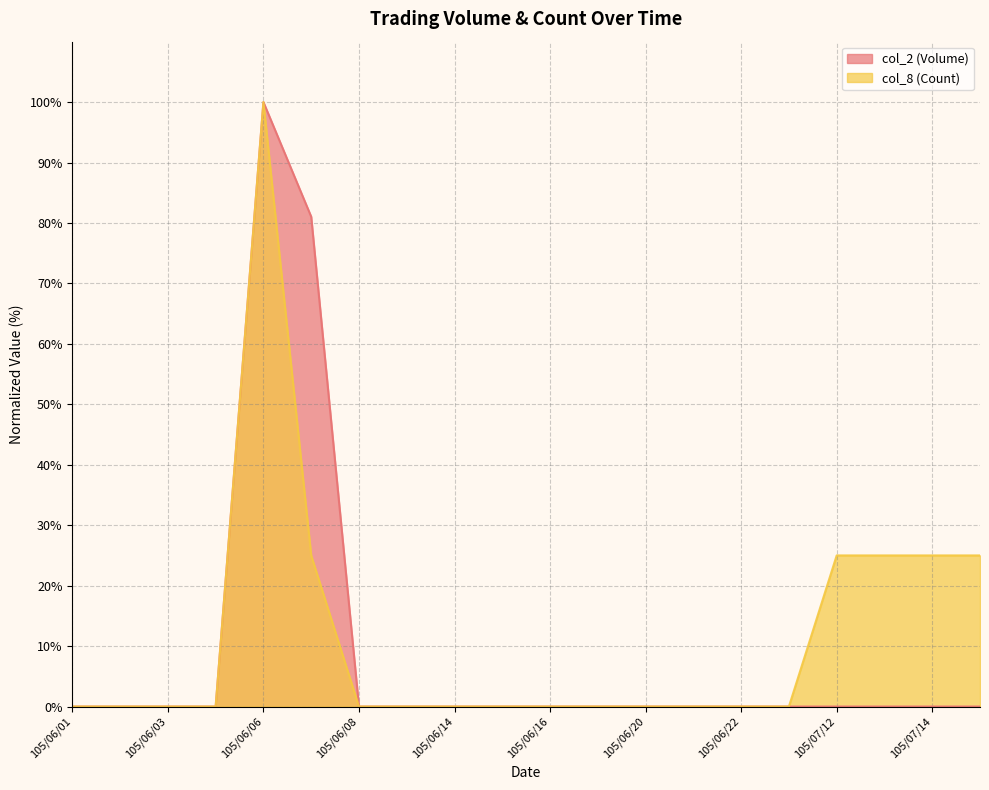

Which series has the largest range (max minus min)?

col_2 (Volume)